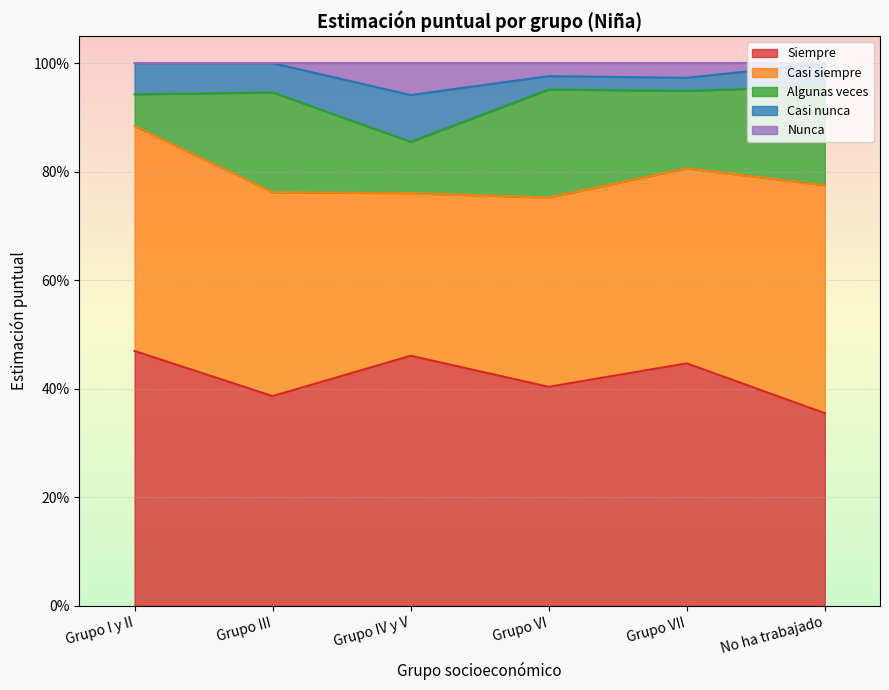

How many interior local peaks does the Algunas veces series have?

2